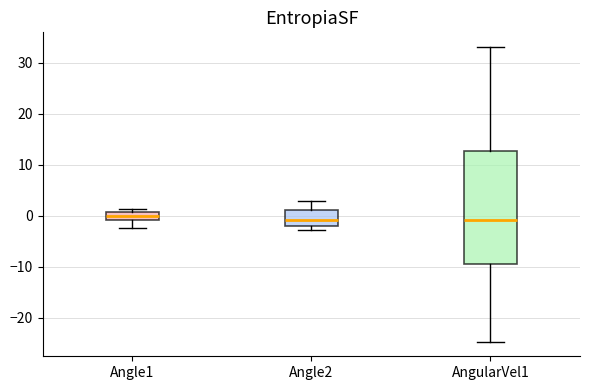

Where is the upper edge of the box for Angle2 on the y-axis? The values are not printed on the chart, so give them approximately, as read against the axis.

1